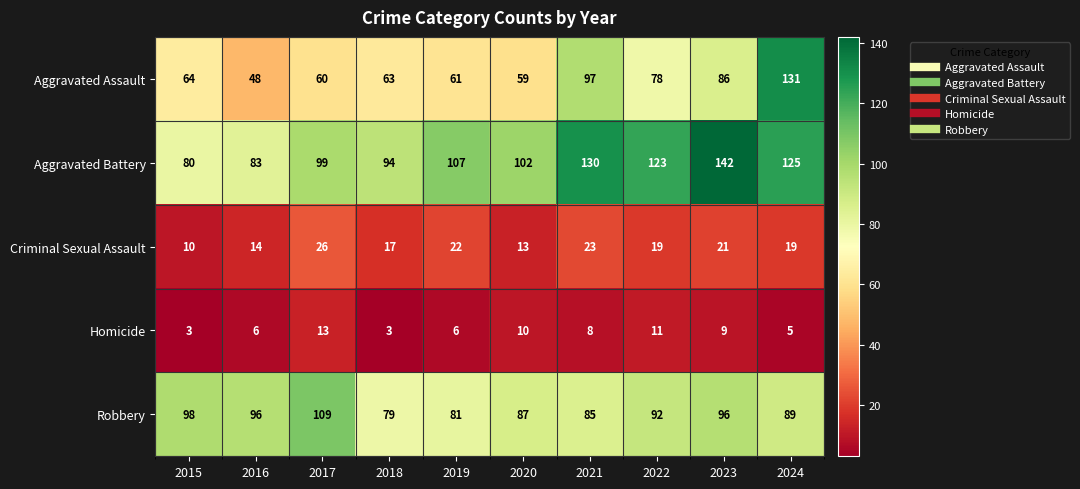

What is the total value across all series at 2019?

277